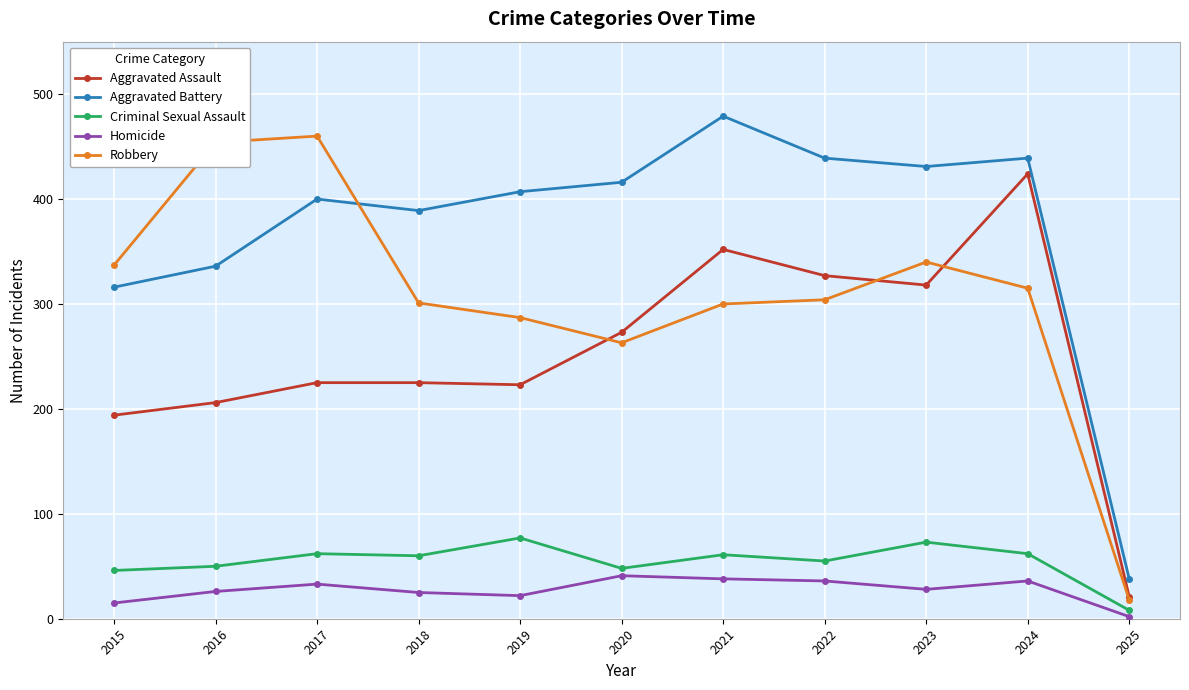

What is the value of the Criminal Sexual Assault point at the 4th from the left?

60